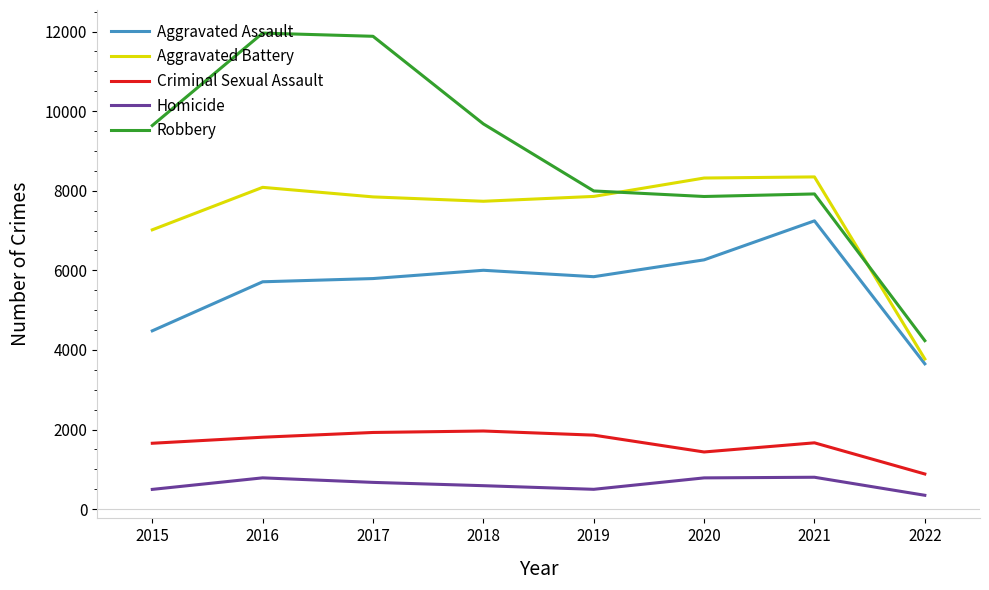

What is the spread (max minus min) of values at 2015?

9142